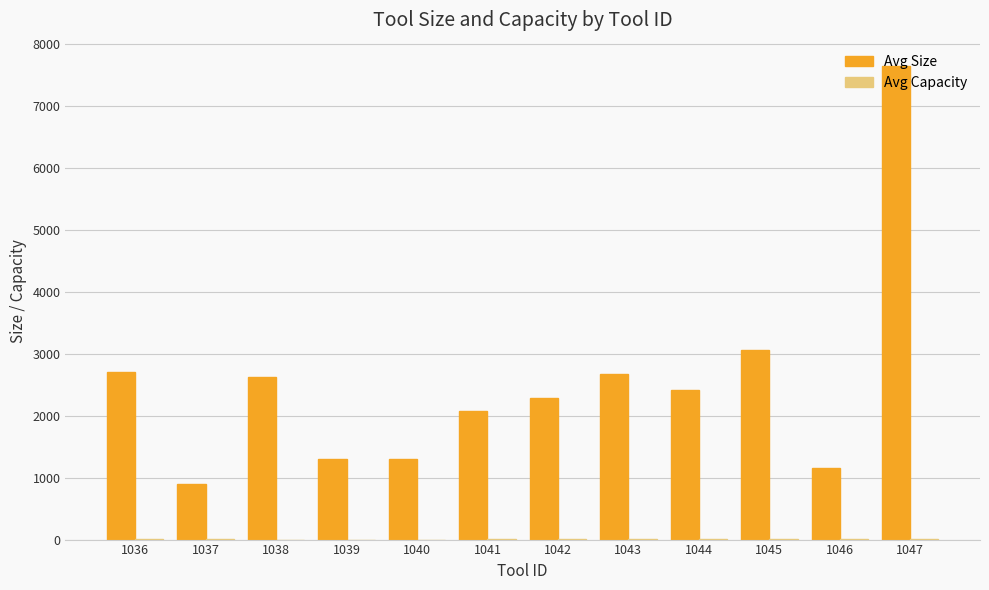

At which label does Avg Size reach its peak?

1047